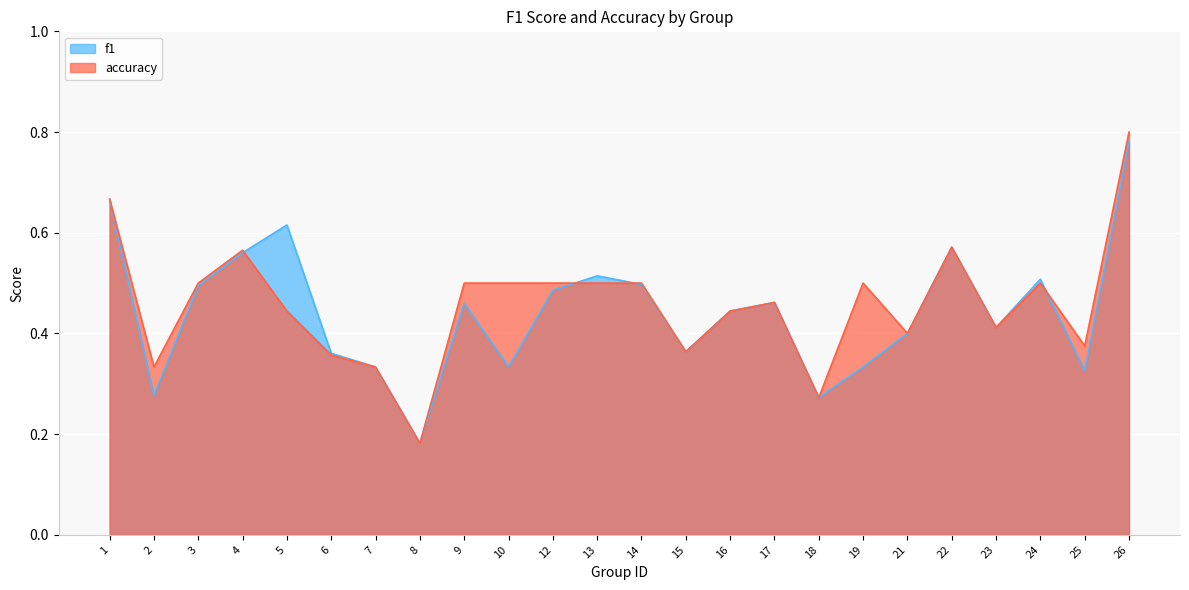

Reading left to right, list all the values displayed in this chart.

f1: 1=0.7	2=0.3	3=0.5	4=0.6	5=0.6	6=0.4	7=0.3	8=0.2	9=0.5	10=0.3	12=0.5	13=0.5	14=0.5	15=0.4	16=0.4	17=0.5	18=0.3	19=0.3	21=0.4	22=0.6	23=0.4	24=0.5	25=0.3	26=0.8
accuracy: 1=0.7	2=0.3	3=0.5	4=0.6	5=0.4	6=0.4	7=0.3	8=0.2	9=0.5	10=0.5	12=0.5	13=0.5	14=0.5	15=0.4	16=0.4	17=0.5	18=0.3	19=0.5	21=0.4	22=0.6	23=0.4	24=0.5	25=0.4	26=0.8